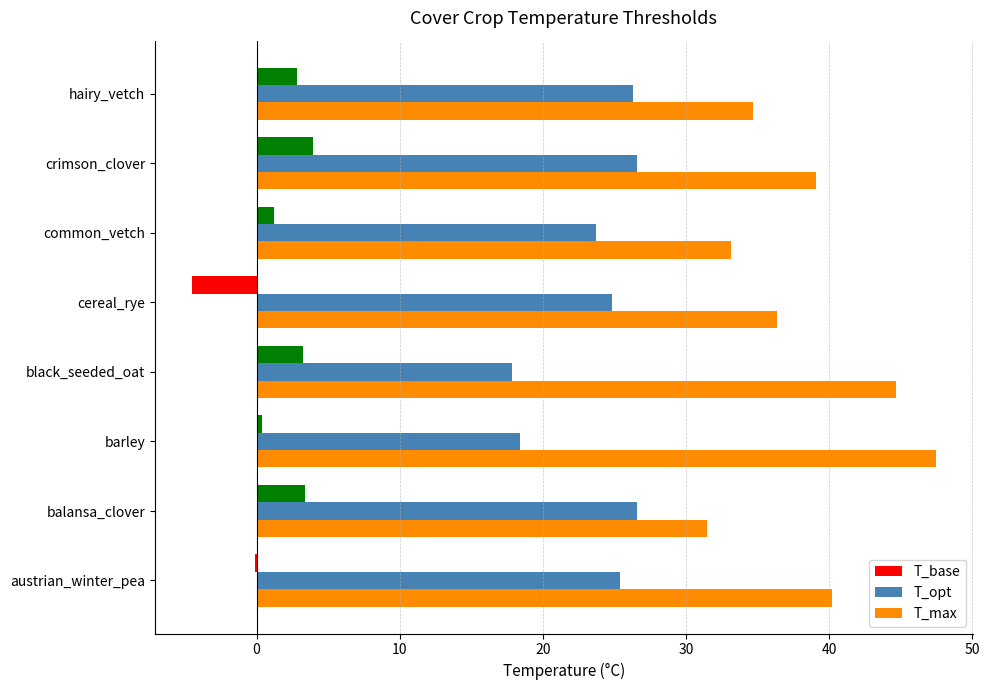

What is the sum of all T_max values?

307.1